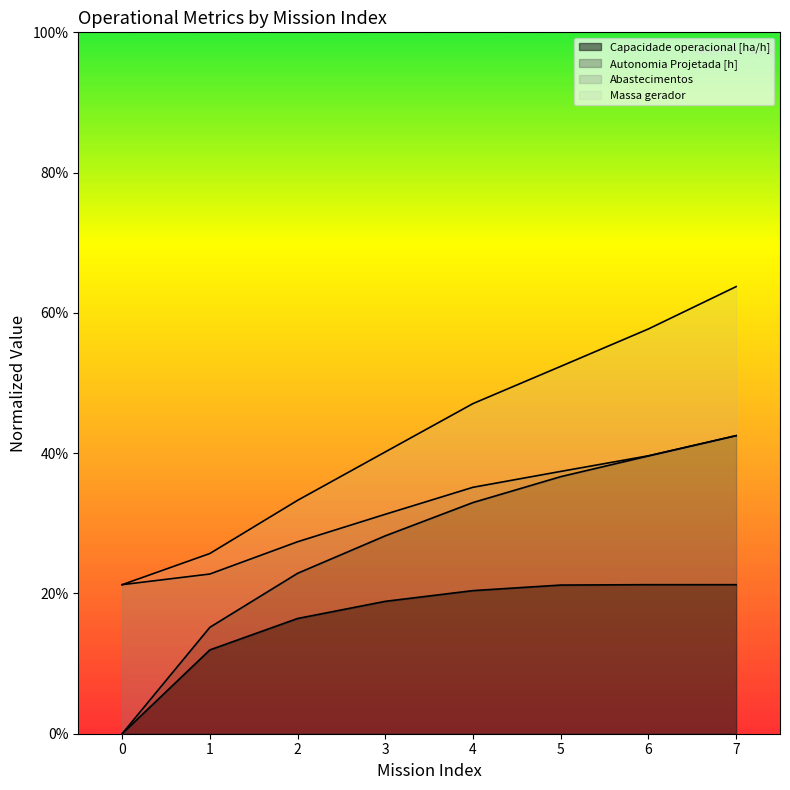

Does the chart display data point markers on the line(s)?

No